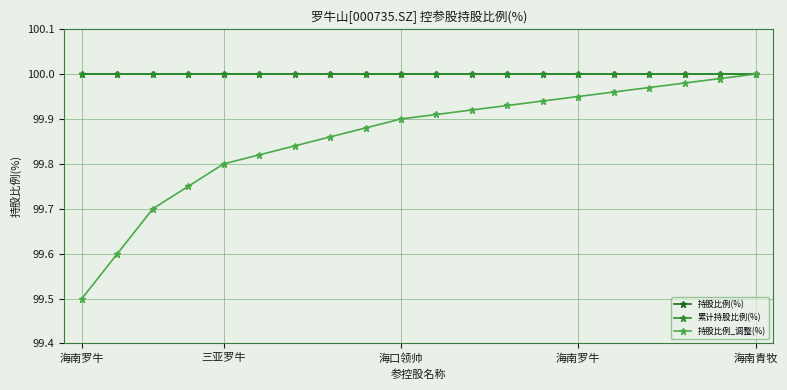

True or false: 累计持股比例(%) has more than 1 interior local peaks.

False